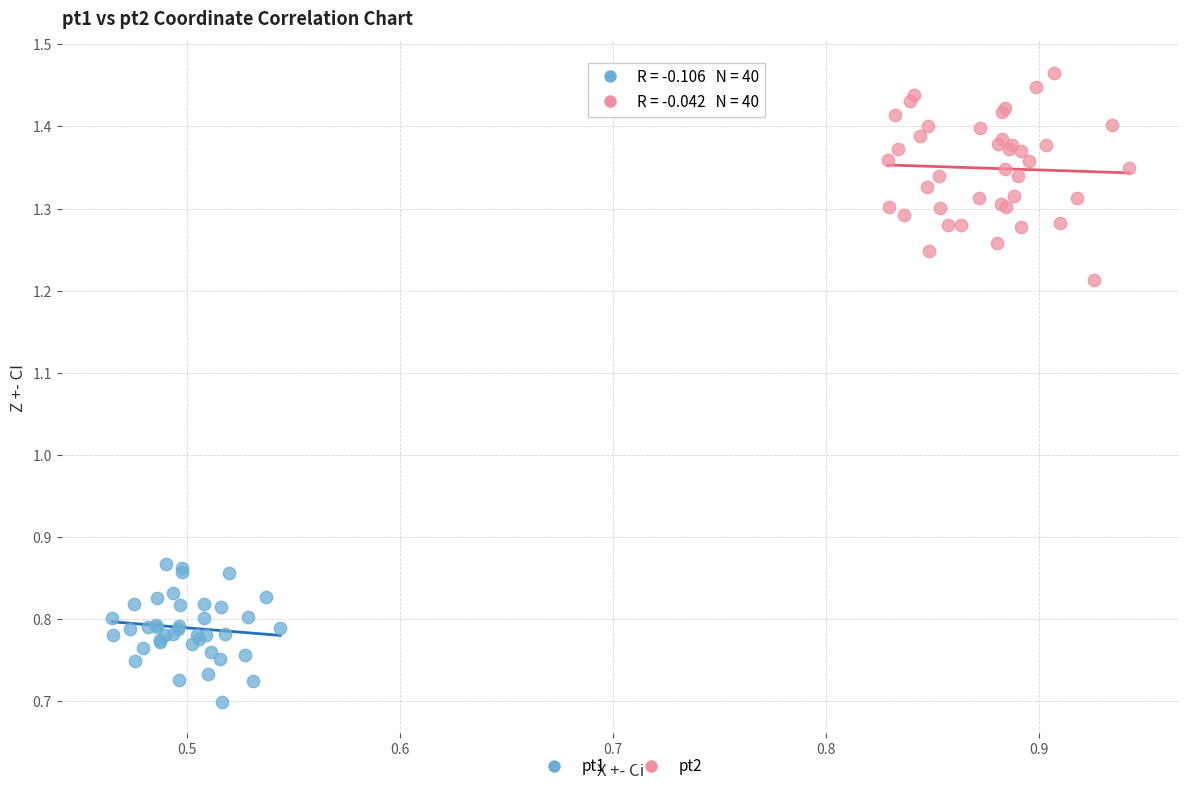

Which series reaches the maximum Y coordinate?

pt2